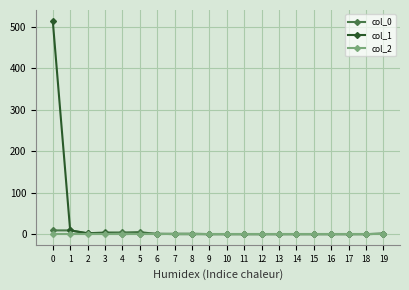

Which series has the widest spread of values?

col_1